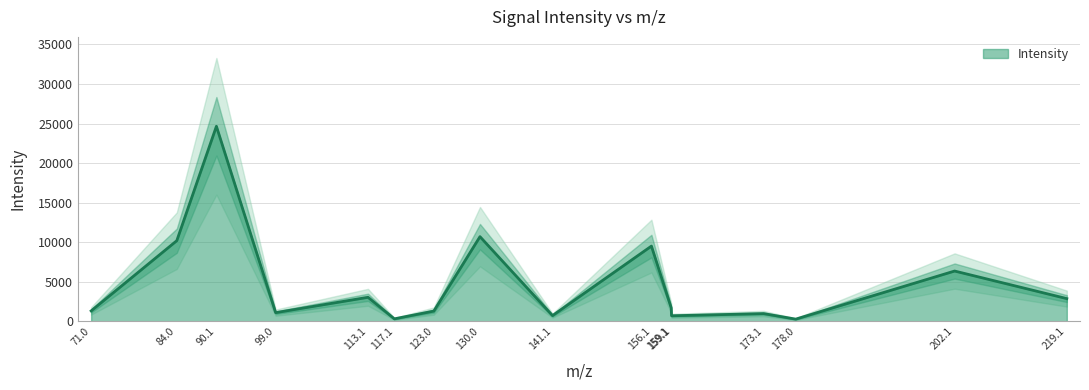

Reading right to left, what are all the values shown in this chart?

219.1=2888.2	202.1=6371.3	178.0=298.2	173.1=995.0	159.1=721.5	159.1=1718.8	156.1=9520.8	141.1=744.7	130.0=10713.4	123.0=1313.3	117.1=335.1	113.1=3053.8	99.0=1115.1	90.1=24650.5	84.0=10205.6	71.0=1337.0